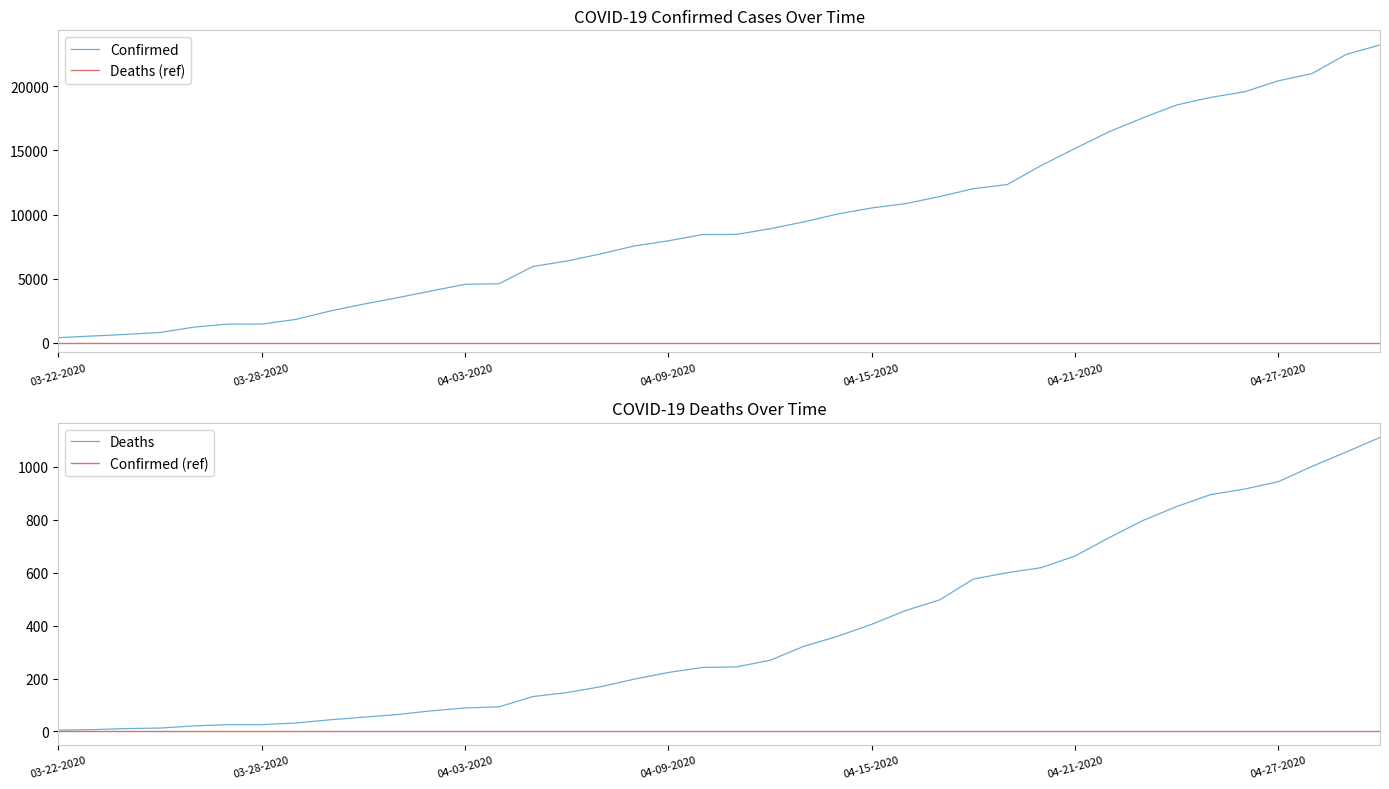

What is the approximate value of Deaths at 03-27-2020, to the nearest 50?

50